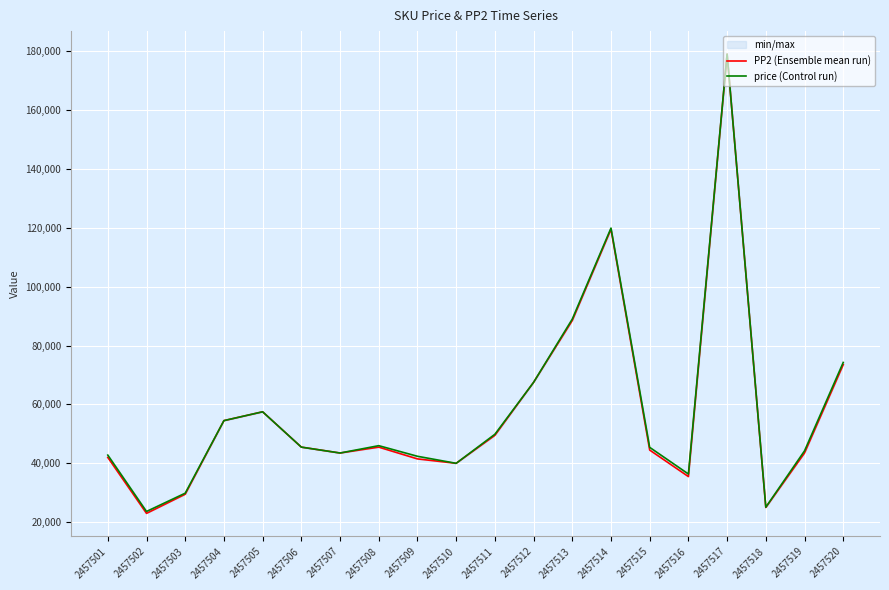

Reading right to left, transcribe all the data shown in this chart.

PP2 (Ensemble mean run): 73500	43500	25000	179000	35500	44500	119500	88500	67500	49500	40000	41500	45500	43500	45500	57500	54500	29500	23000	42000
price (Control run): 74265	44232	25103	179000	36369	45421	119897	88998	67500	49866	40000	42393	45996	43500	45500	57500	54500	29860	23647	42793